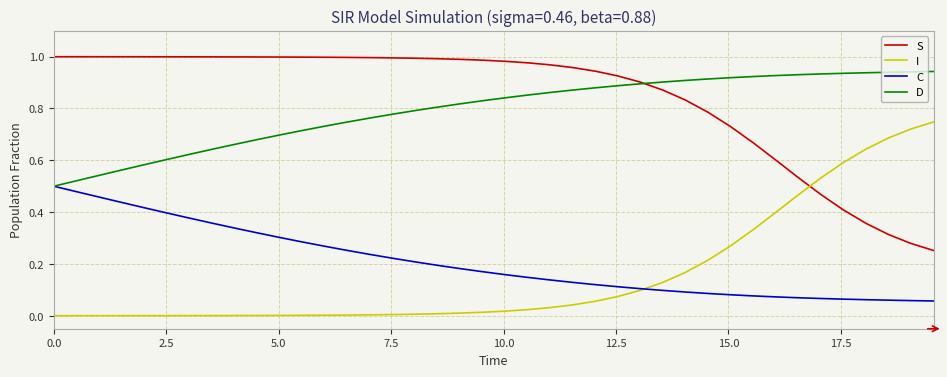

Rank the series by their maximum value, from lowest to highest.

C, I, D, S